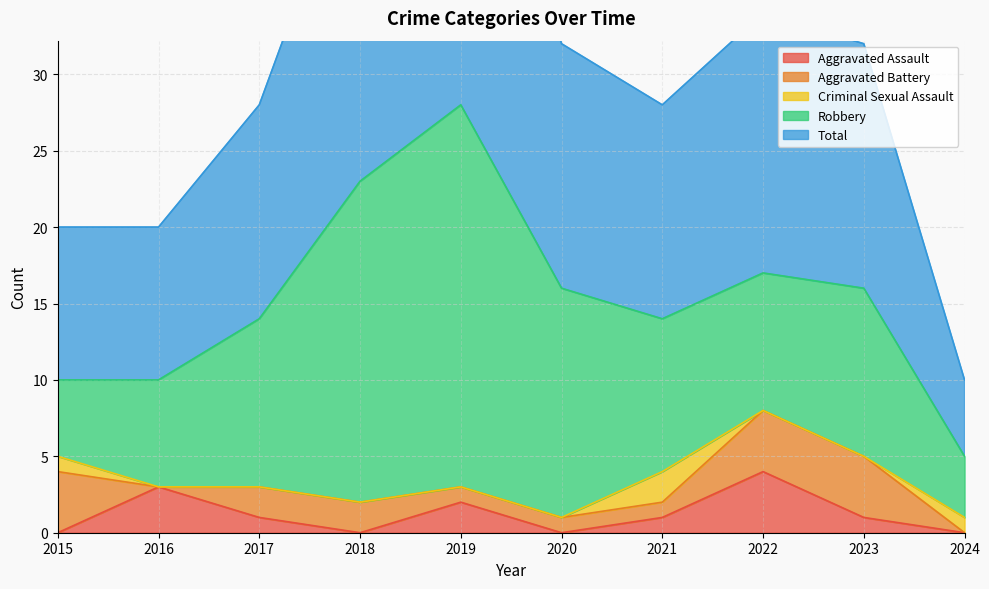

The Aggravated Battery series shows 4 at 2015. True or false?

True